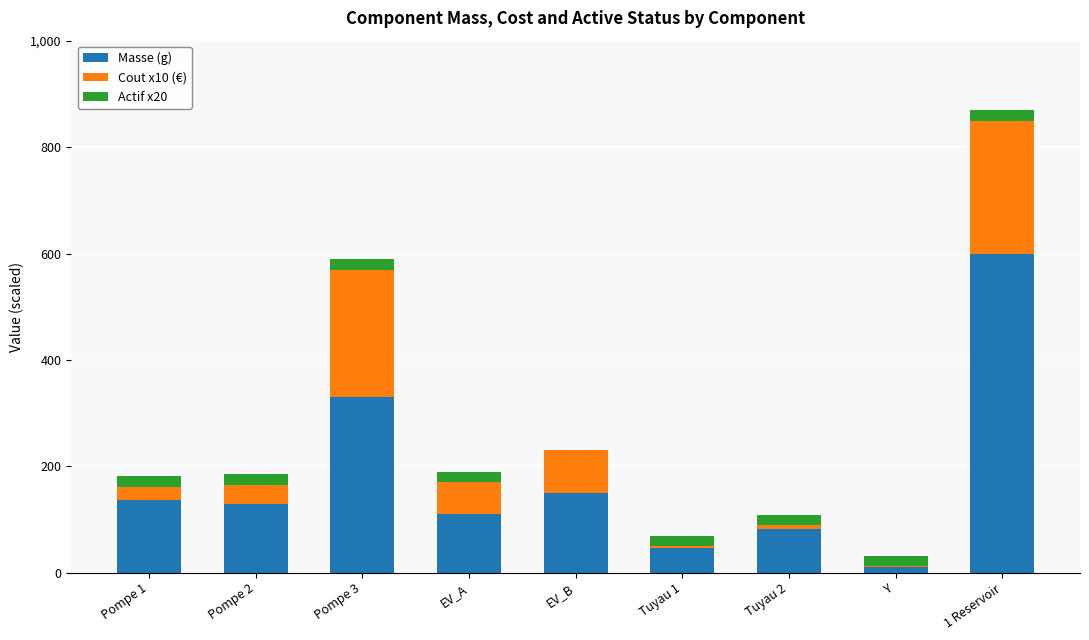

At which label is Masse (g) closest to 305?

Pompe 3